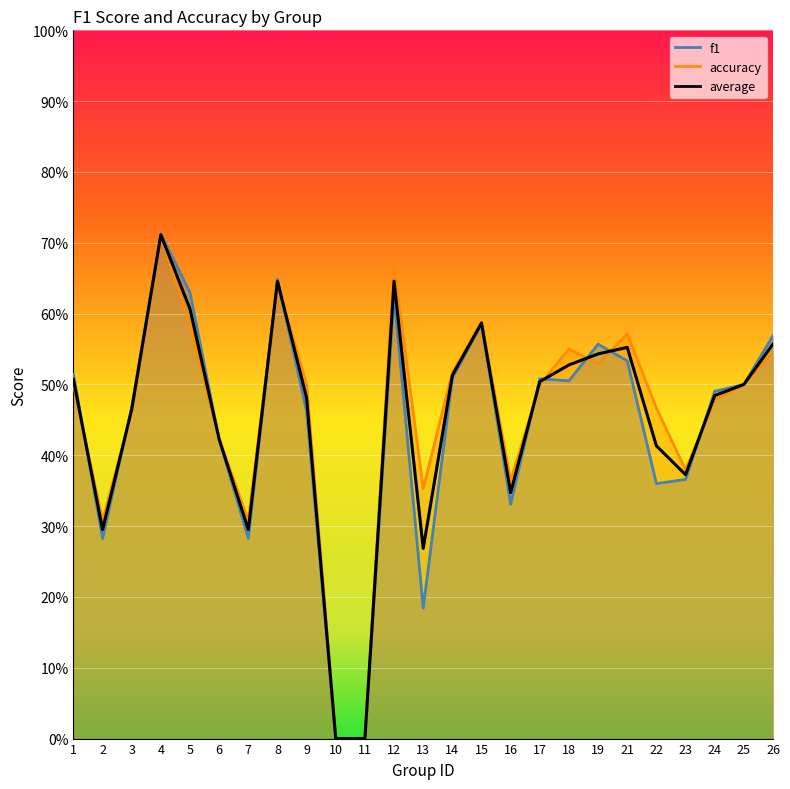

What is the average value?

0.4